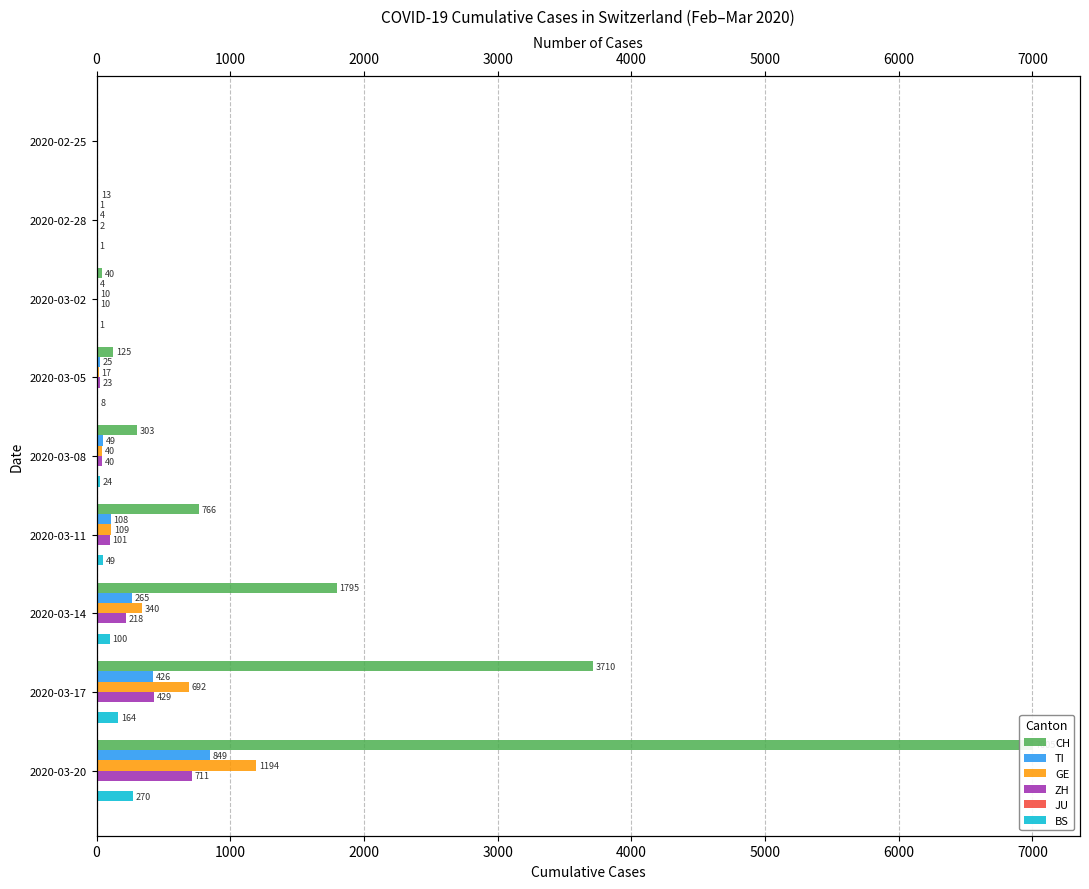

Reading right to left, what are all the values shown in this chart?

CH: 7005.0	3710.0	1795.0	766.0	303.0	125.0	40.0	13.0	0.0
TI: 849.0	426.0	265.0	108.0	49.0	25.0	4.0	1.0	0.0
GE: 1194.0	692.0	340.0	109.0	40.0	17.0	10.0	4.0	0.0
ZH: 711.0	429.0	218.0	101.0	40.0	23.0	10.0	2.0	0.0
JU: 0.1	0.1	0.1	0.1	0.1	0.1	0.1	0.1	0.1
BS: 270.0	164.0	100.0	49.0	24.0	8.0	1.0	1.0	0.0